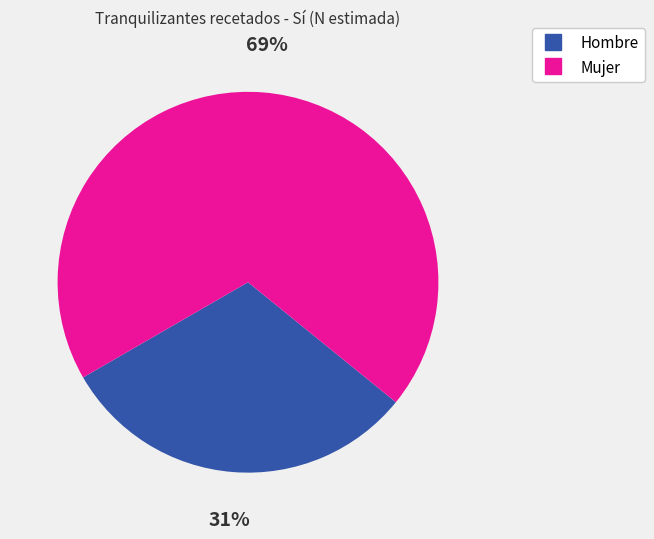

To the nearest percent, what is the average slice percentage?

50%